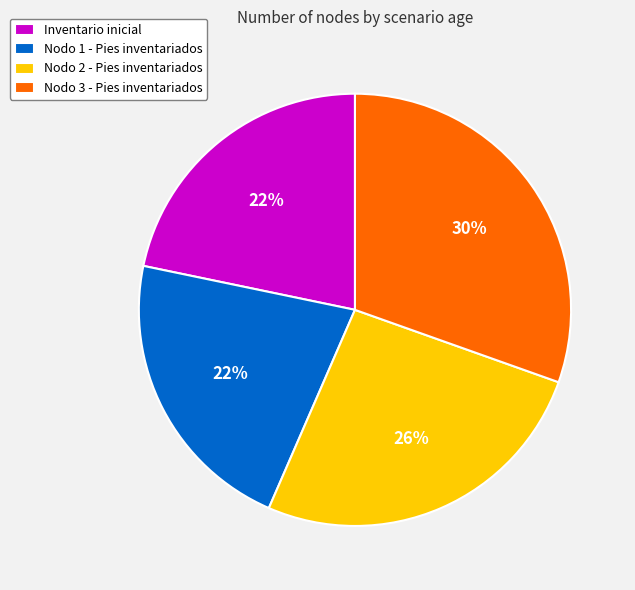

Does Nodo 1 - Pies inventariados represent more than half of the total?

No